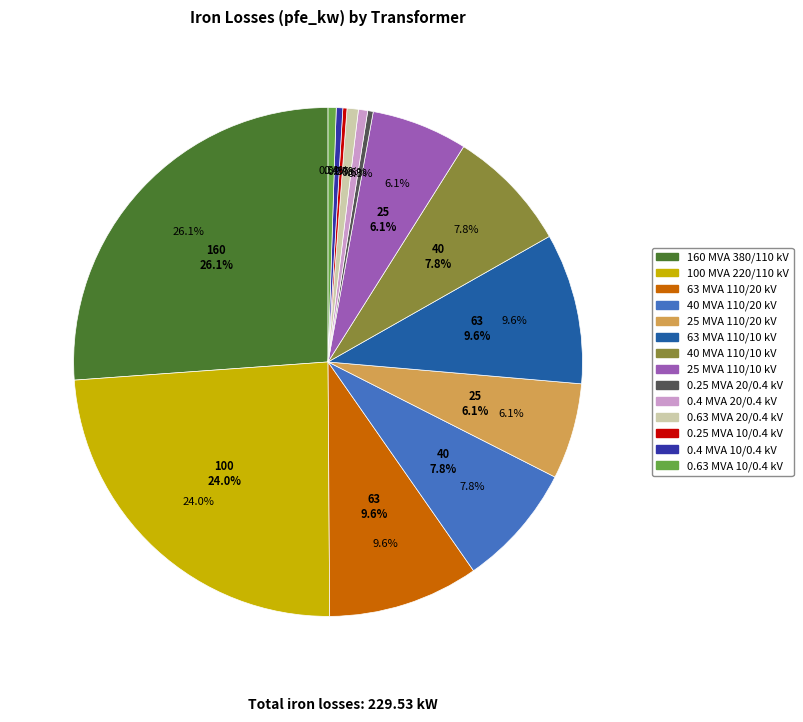

Does 110 represent more than half of the total?

No